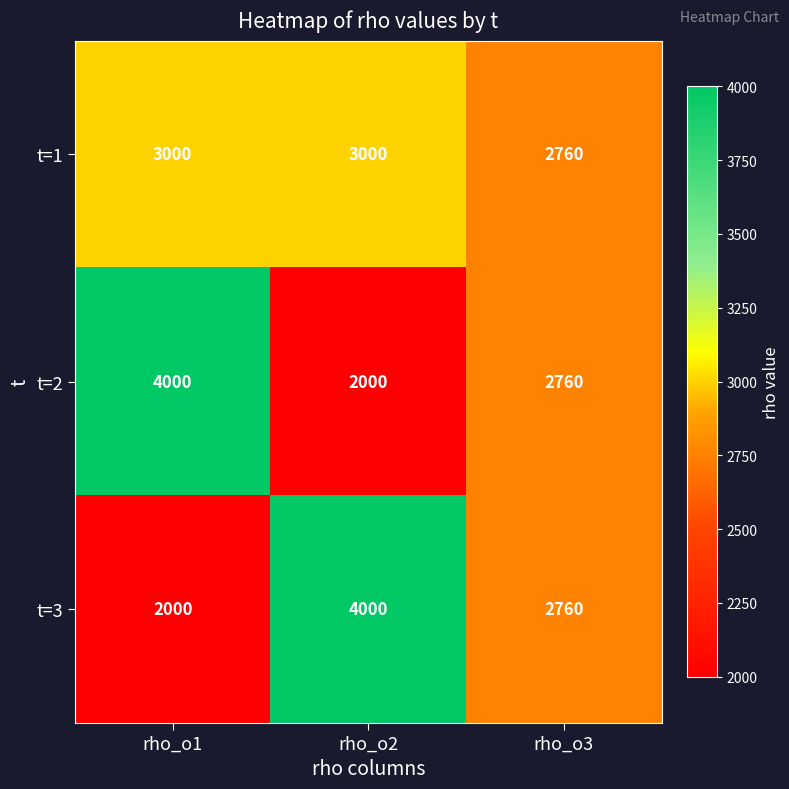

At which label does t=2 first exceed 2760?

rho_o1